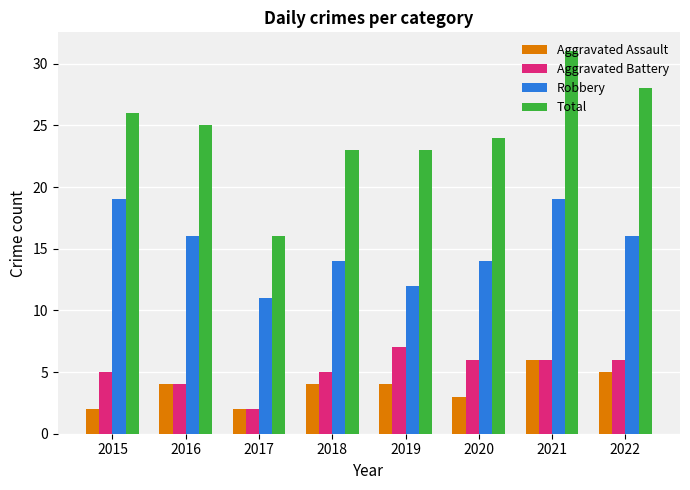

What is the value of the Aggravated Assault bar at the 2nd from the left?

4